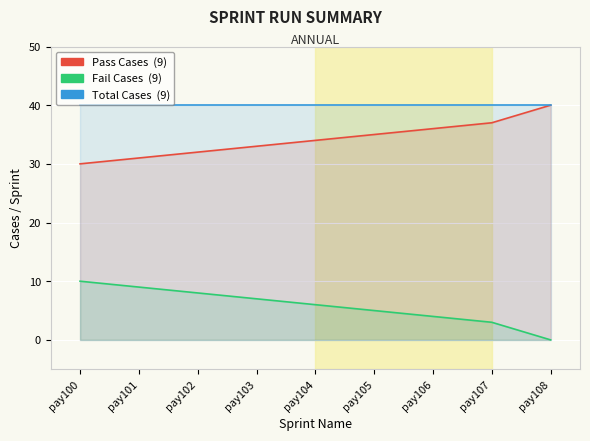

Rank the series by their average value, from lowest to highest.

Fail Cases, Pass Cases, Total Cases